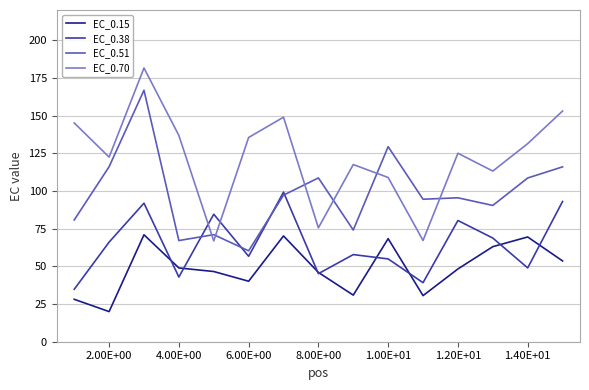

Which series has the largest total across all categories?

EC_0.70